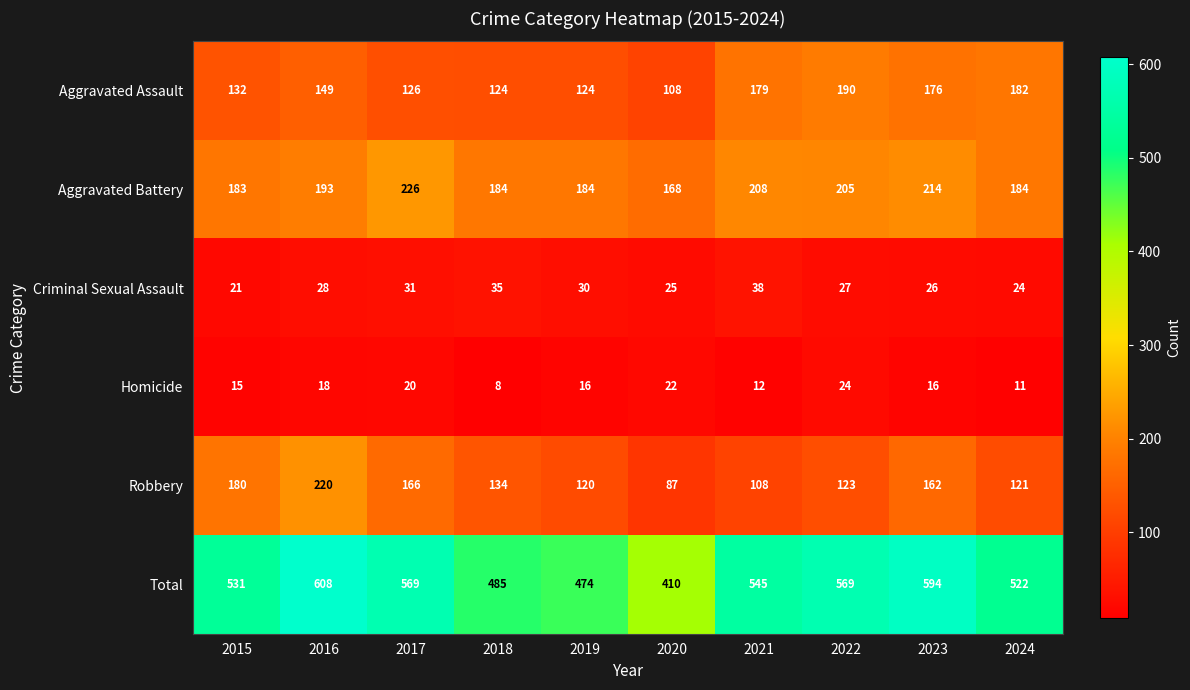

Between 2017 and 2024, which series saw the biggest shift?

Aggravated Assault